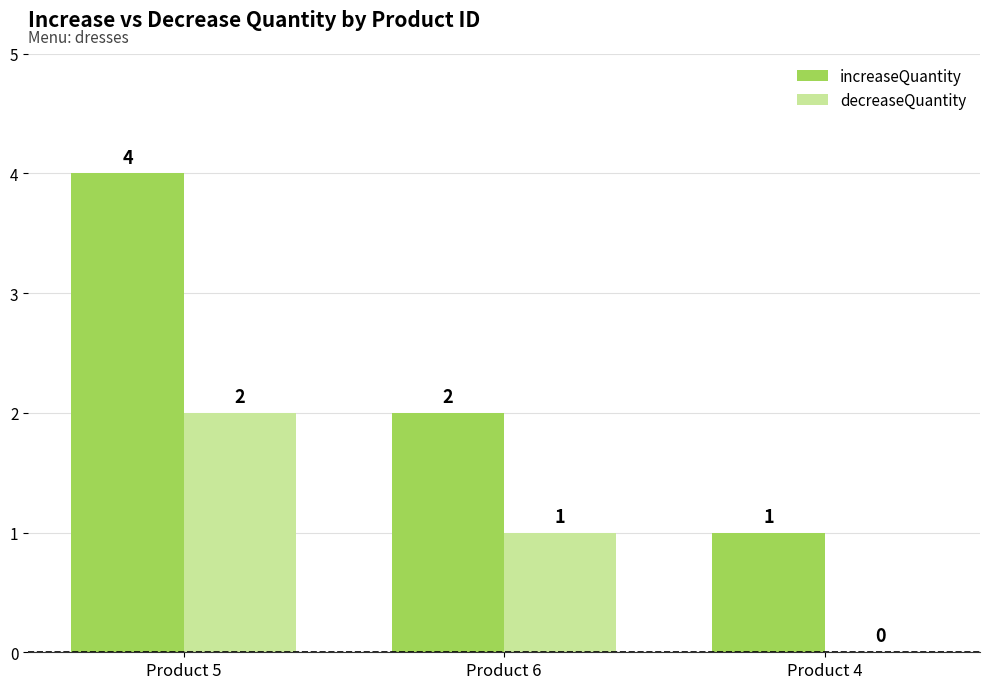

Are the bars grouped side by side (vs. stacked)?

Yes